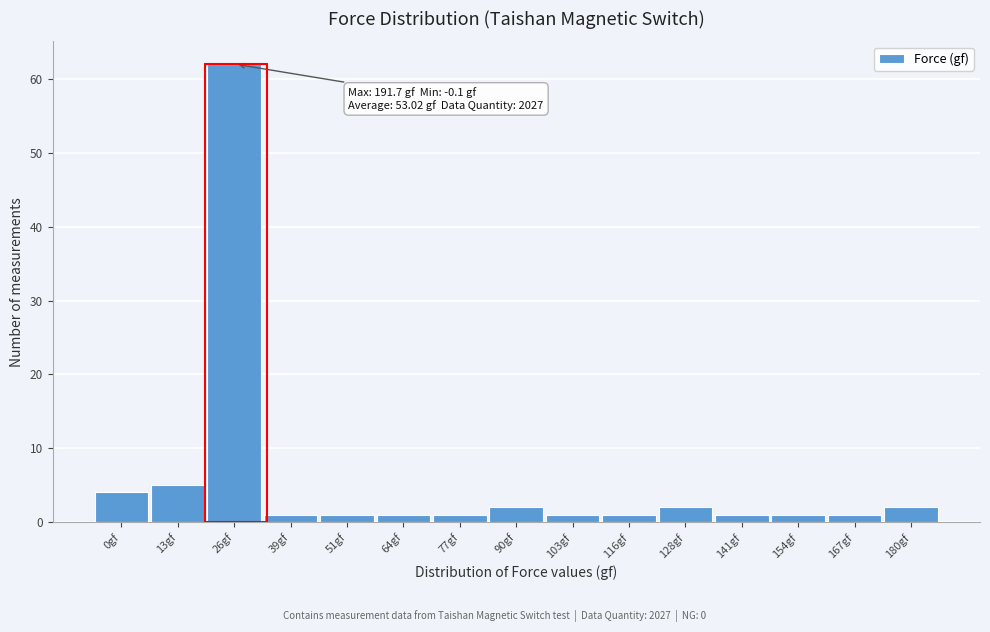

Reading right to left, list all the values displayed in this chart.

2	1	1	1	2	1	1	2	1	1	1	1	62	5	4